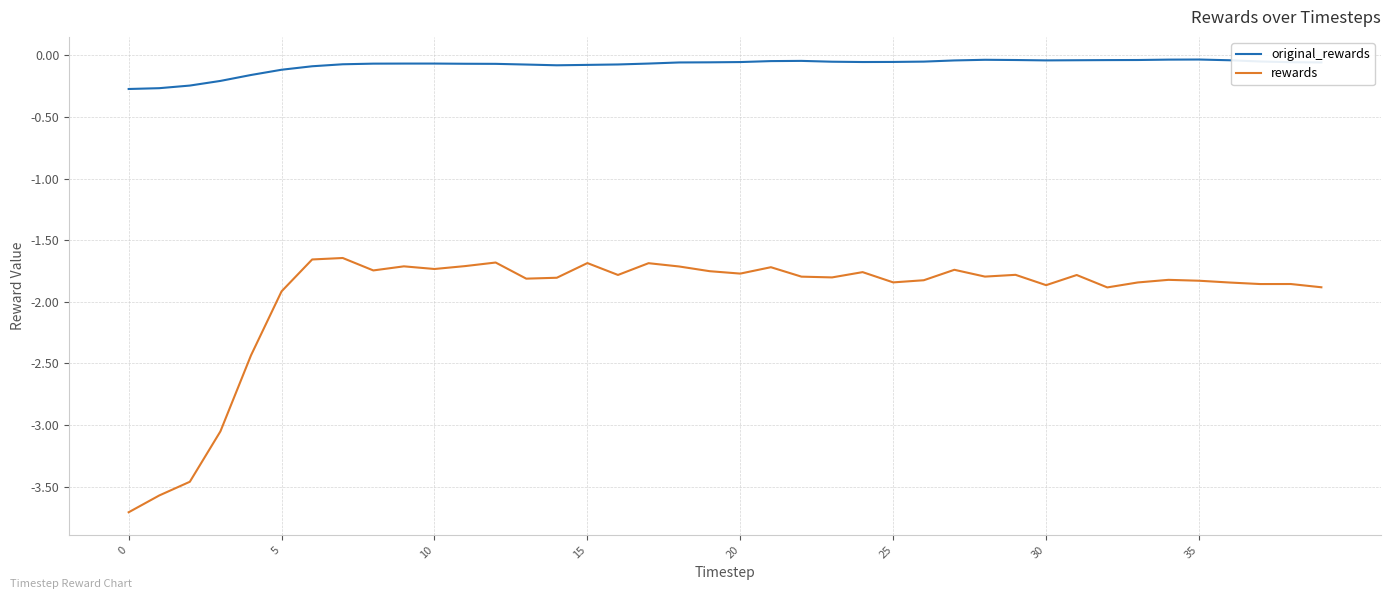

Which series has the largest total across all categories?

original_rewards